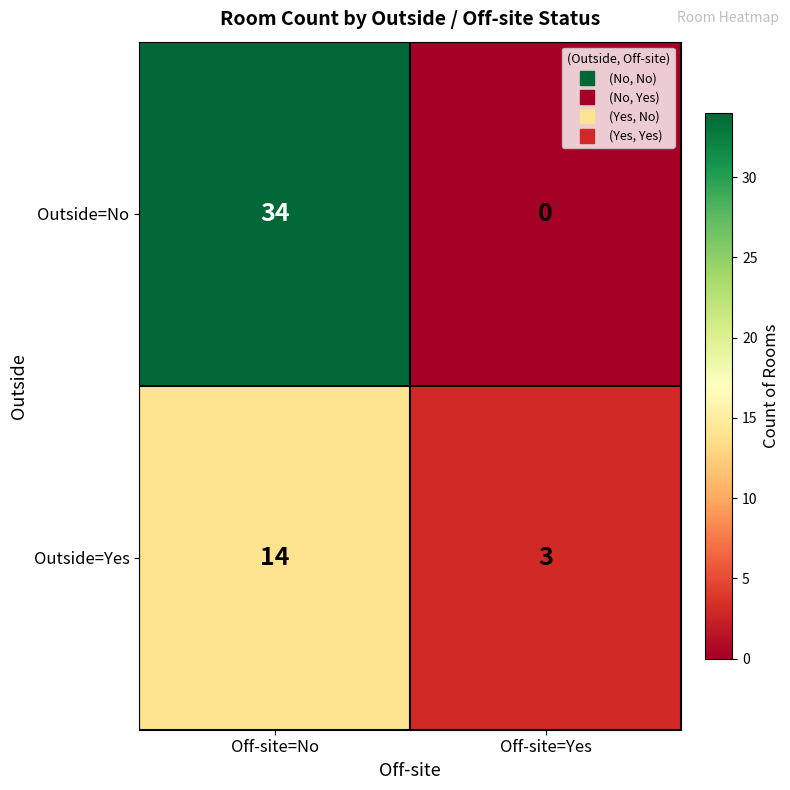

How many series are shown in this chart?

2